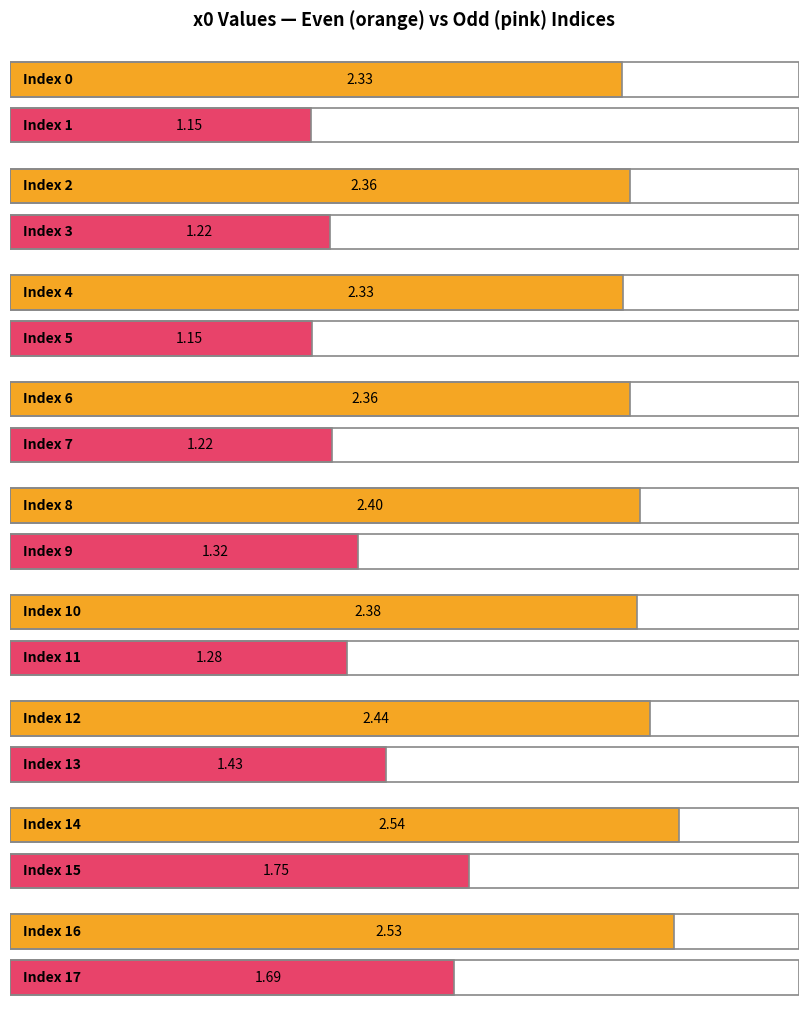

Which label corresponds to the smallest value in the chart?

1